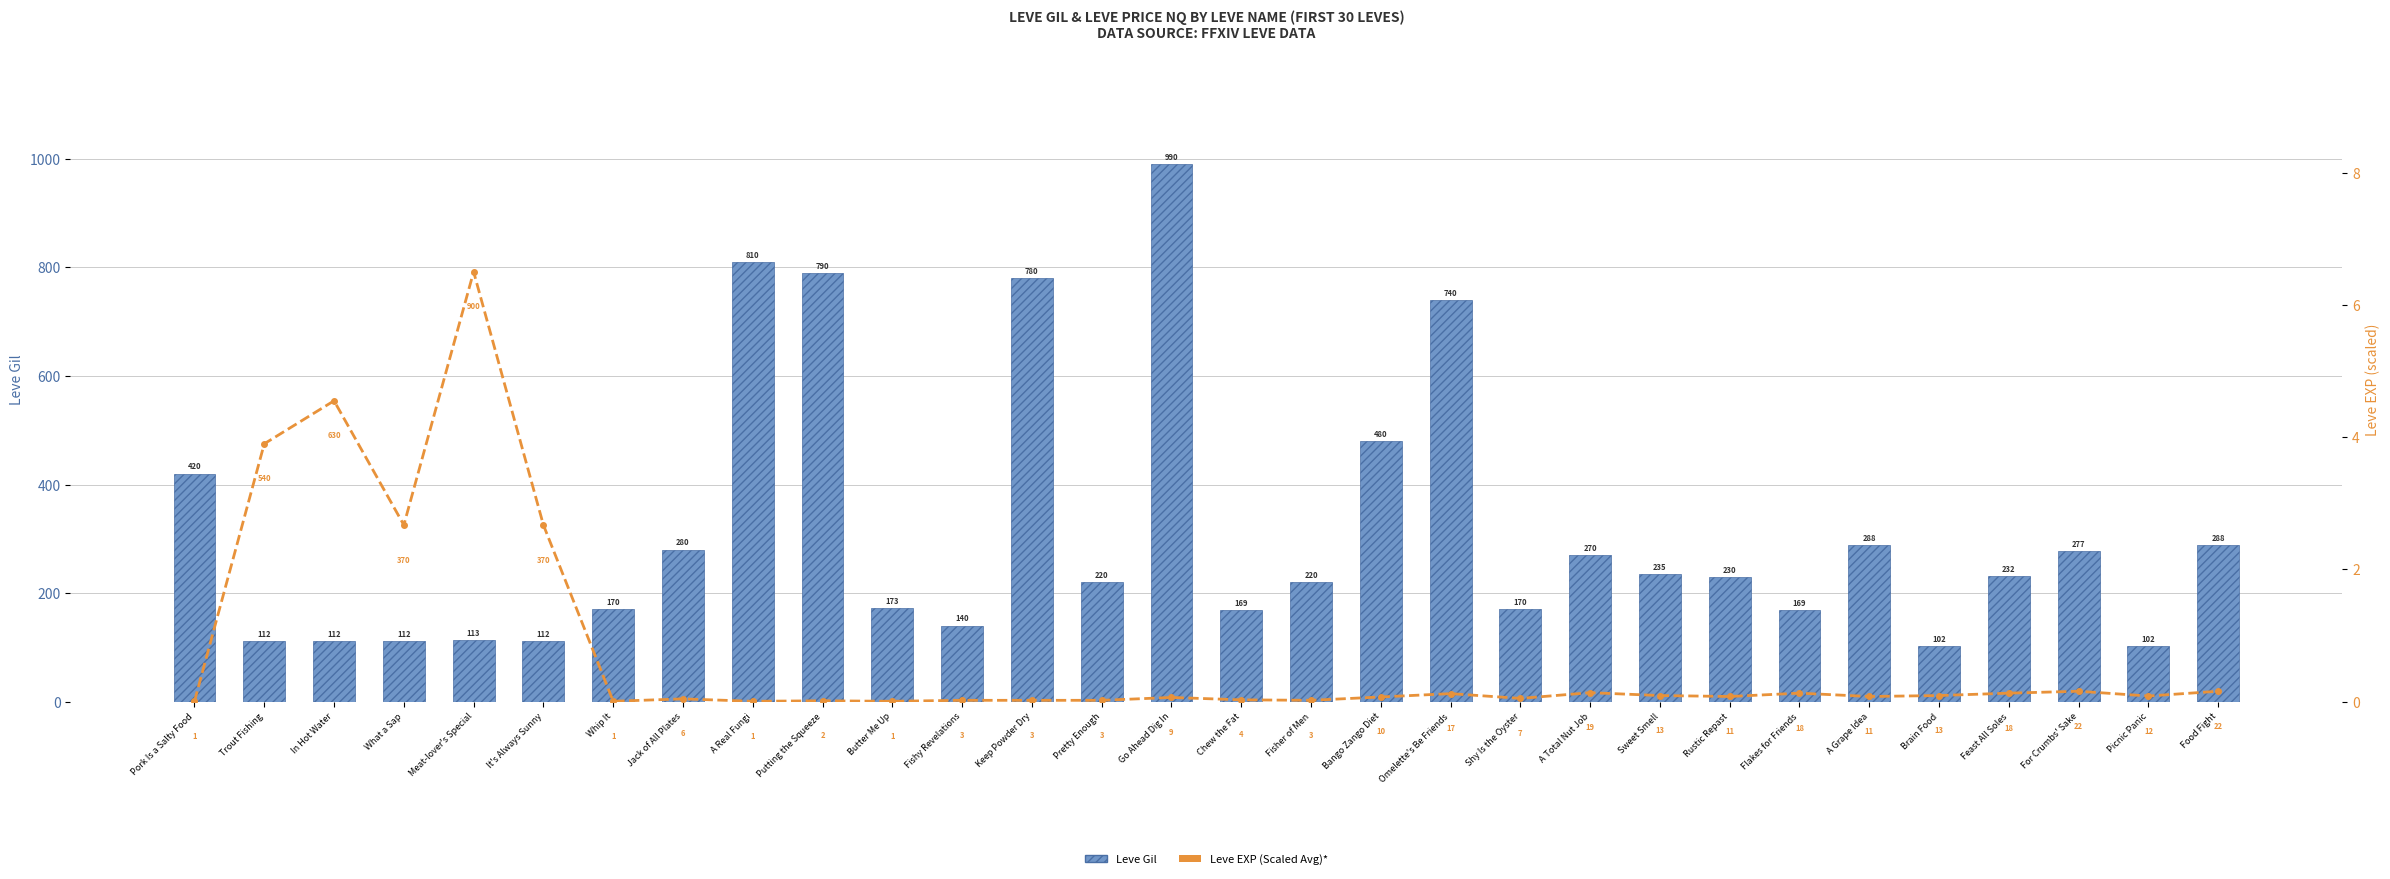

Is it true that Leve Gil equals 192.3 at Fishy Revelations?

False